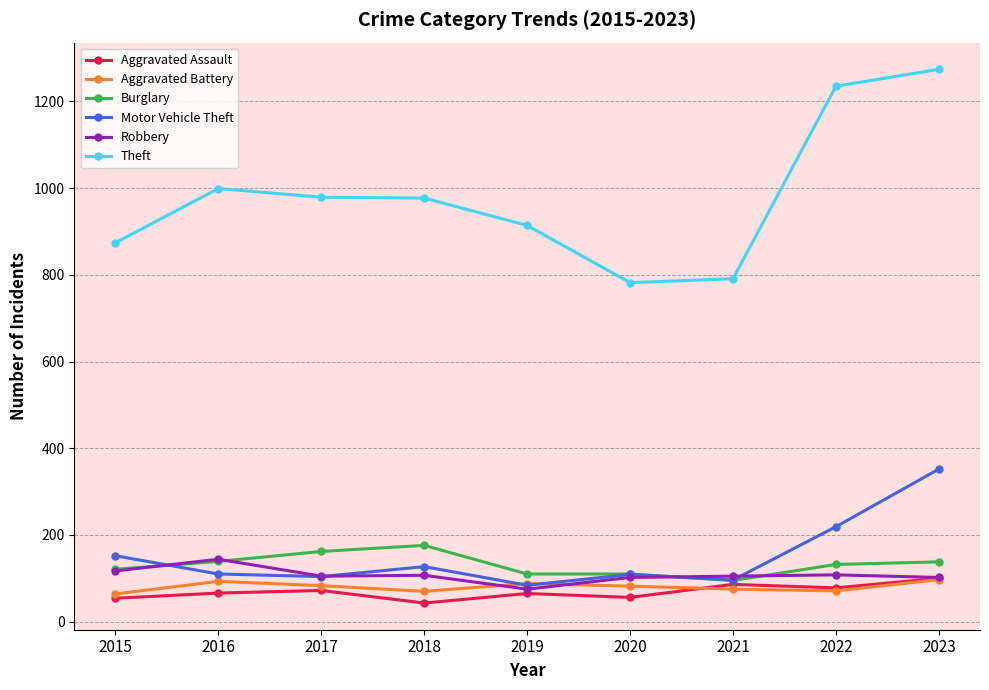

Is it true that Burglary equals 110 at 2019?

True